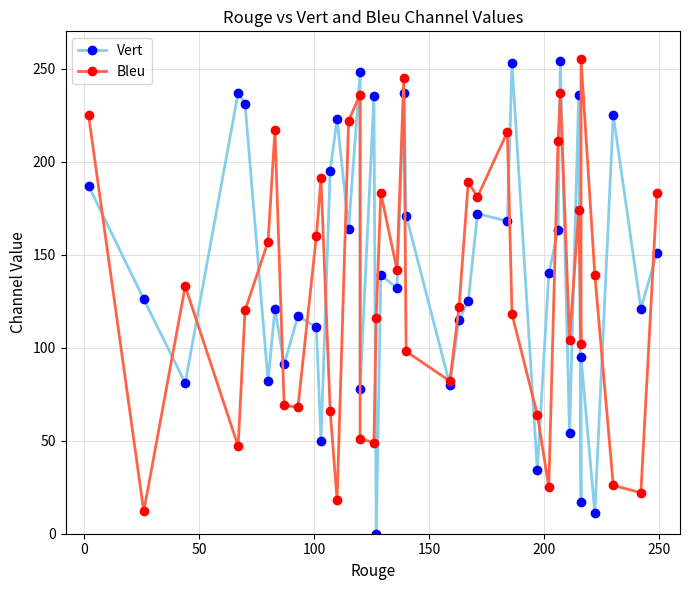

True or false: Vert has a value of 173 at 23.

False